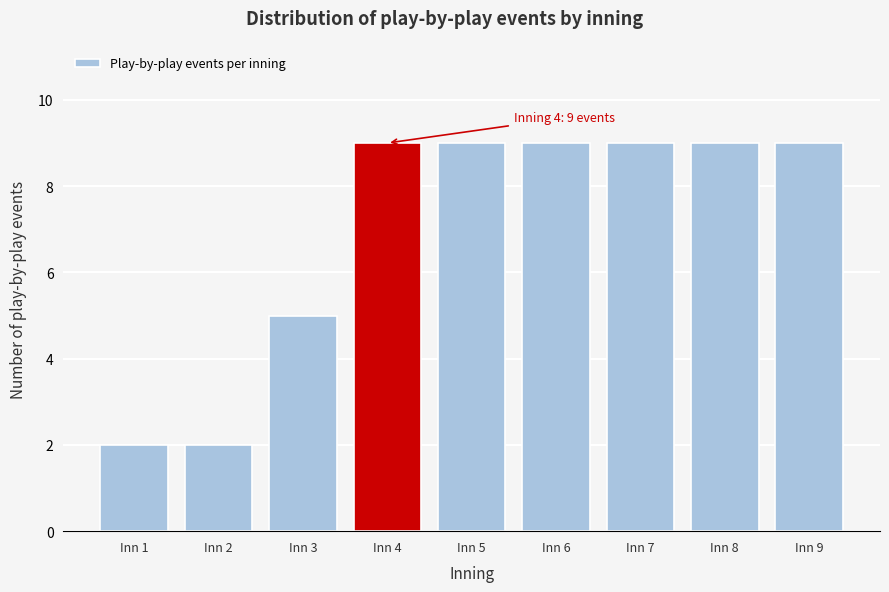

Reading left to right, what are all the values shown in this chart?

2	2	5	9	9	9	9	9	9